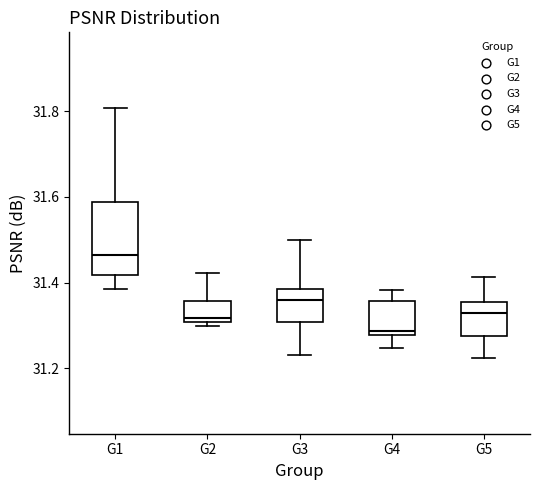

Reading left to right, read every box against the y-axis: the position of its median line, the range the box covers, and the ends of its whiskers. The values are not printed on the chart, so give them approximately, as read against the axis.

G1: median 31.46, box 31.42 to 31.58, whiskers 31.38 to 31.80
G2: median 31.32, box 31.30 to 31.36, whiskers 31.30 (just below the box's lower edge) to 31.42
G3: median 31.36, box 31.30 to 31.38, whiskers 31.24 to 31.50
G4: median 31.28 (just above the box's lower edge), box 31.28 to 31.36, whiskers 31.24 to 31.38
G5: median 31.34, box 31.28 to 31.36, whiskers 31.22 to 31.42